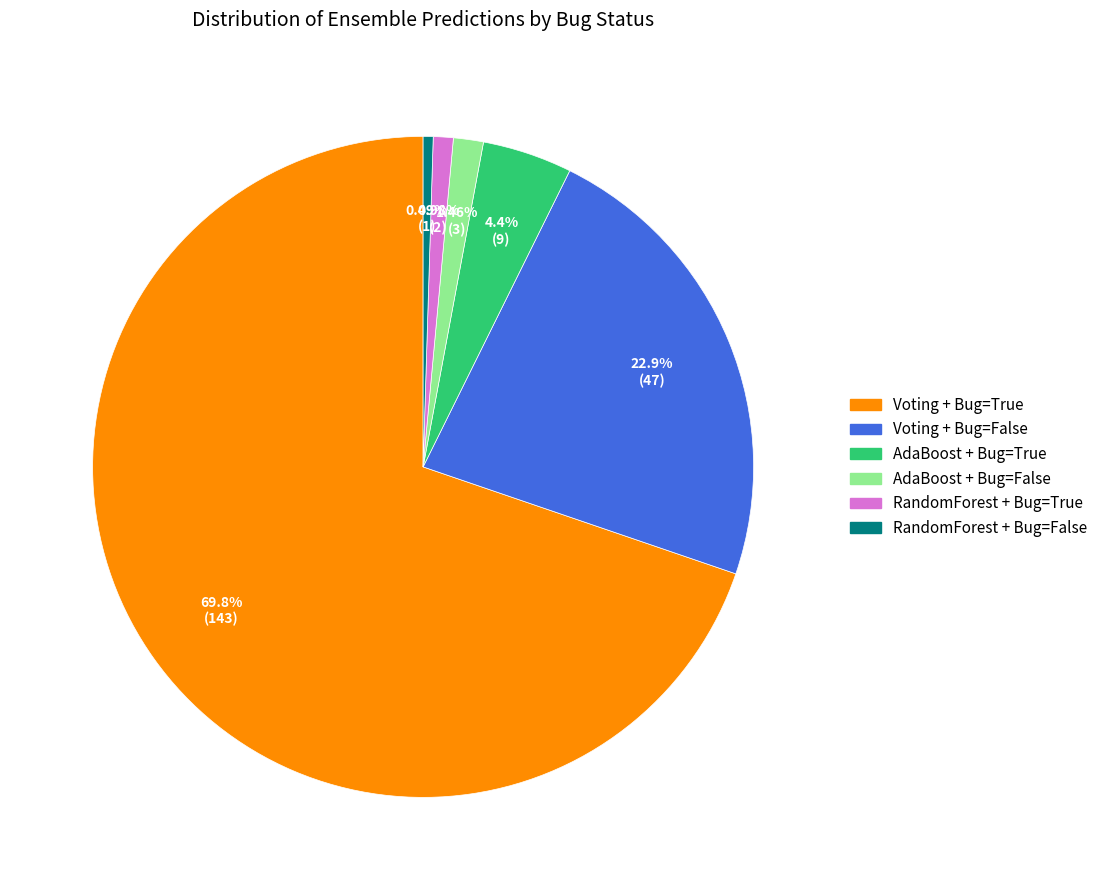

Is it true that Voting + Bug=True is 70% of the pie?

True